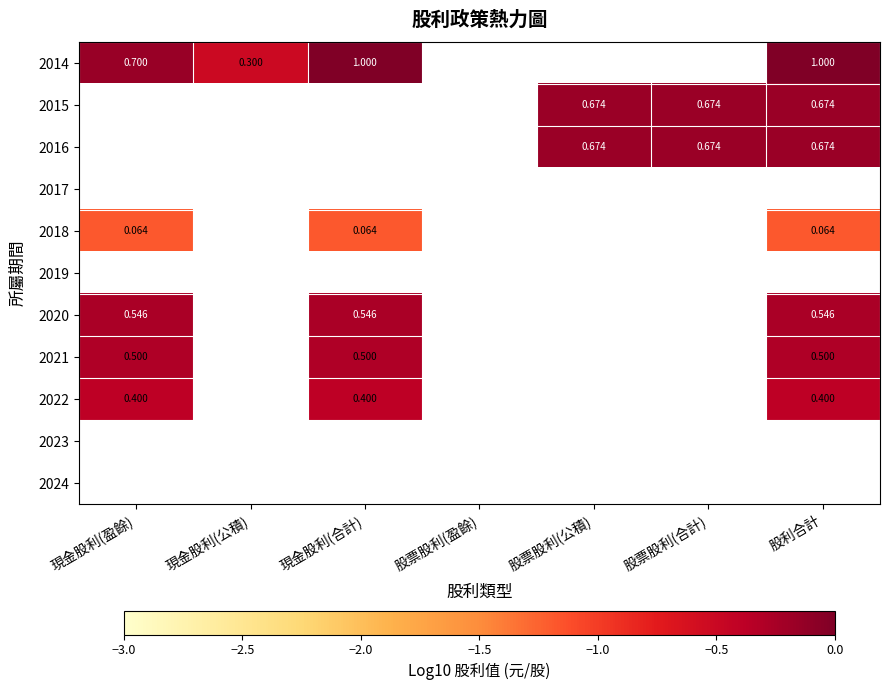

Count the number of categories in the chart.

7